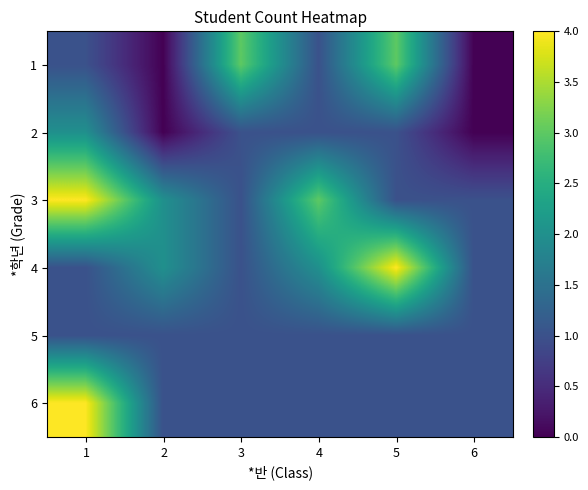

How many distinct data groups are displayed?

6